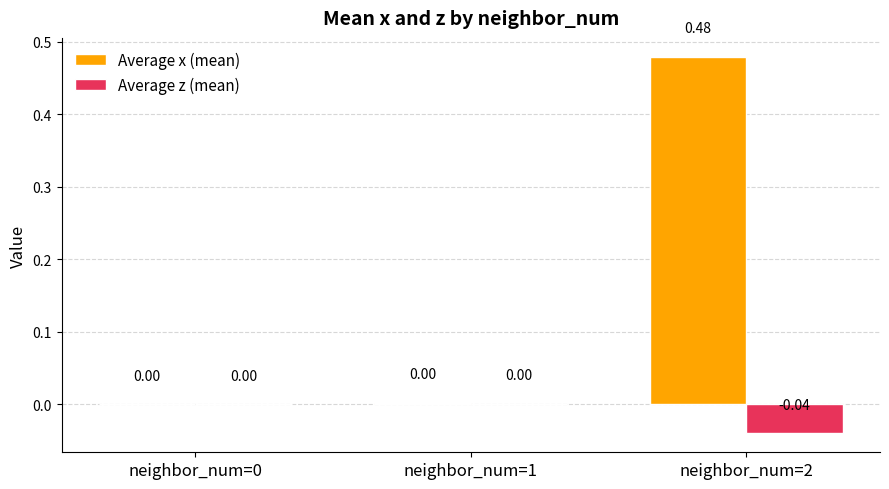

Which category has the highest value across all series?

neighbor_num=2